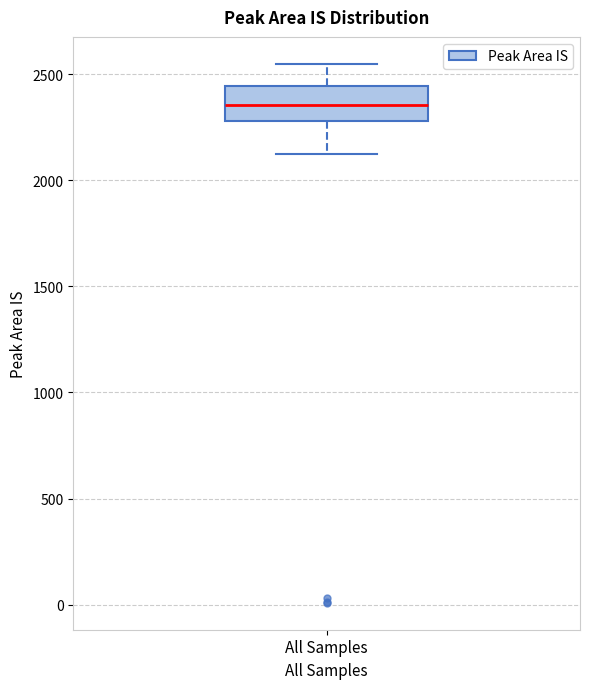

Transcribe this box plot: give where the median line is, the range the box spans, and where the two whiskers end, as read against the y-axis. The values are not printed on the chart, so give them approximately, as read against the axis.

median 2350, box 2300 to 2450, whiskers 2100 to 2550